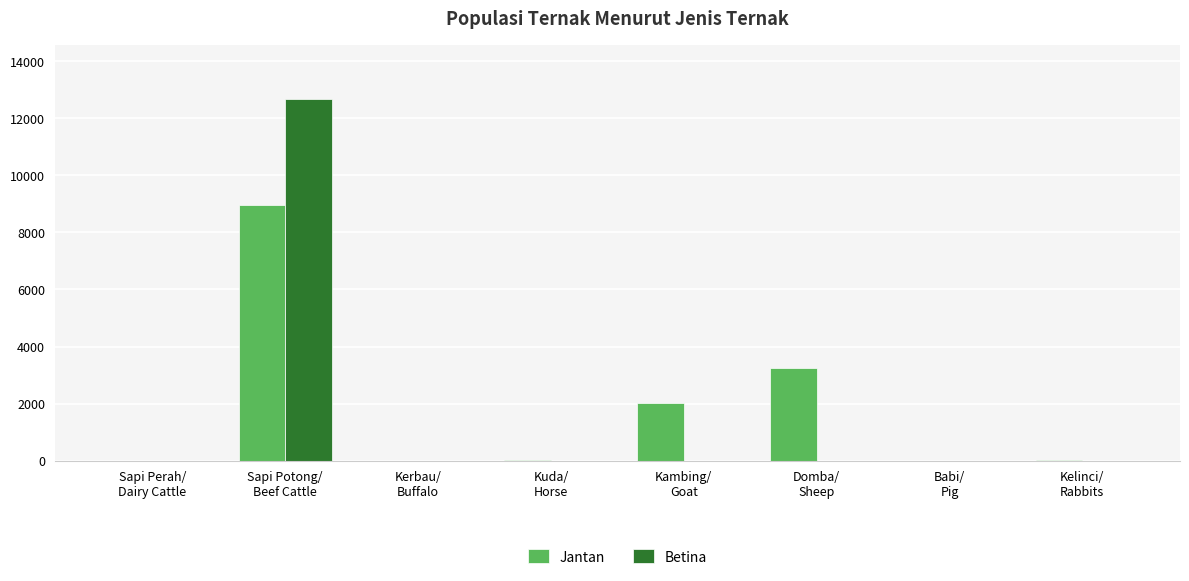

The value of Betina at Kelinci/
Rabbits is -4690. True or false?

False